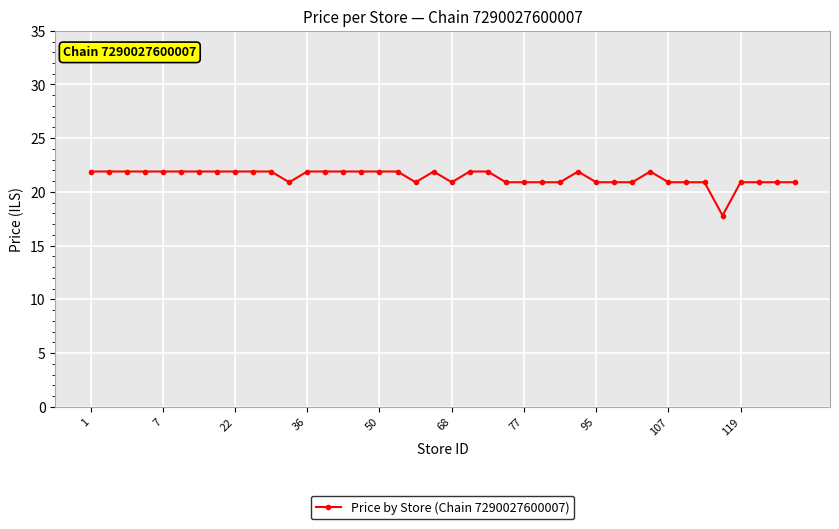

What is the greatest value displayed?

21.9